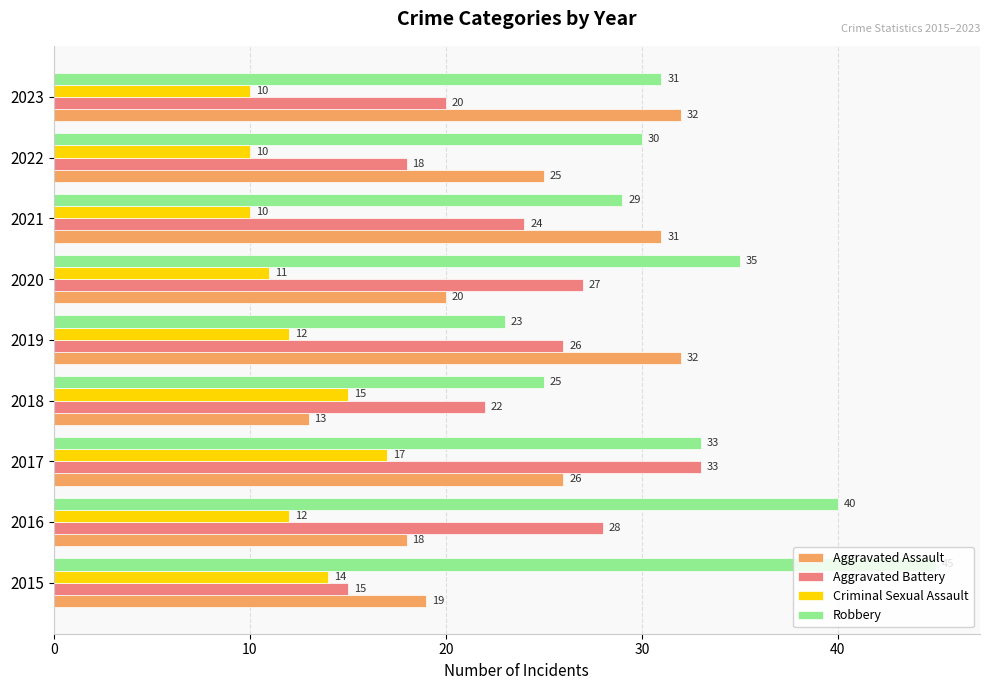

The value of Aggravated Assault at 2021 is 15. True or false?

False